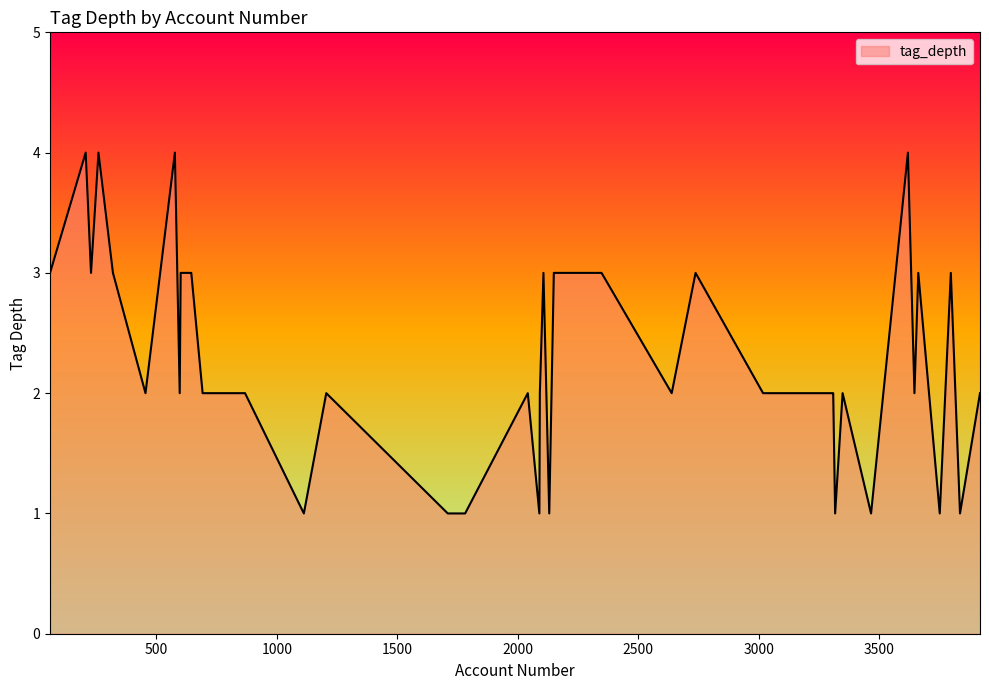

What is the difference between the second highest and minimum values?

3